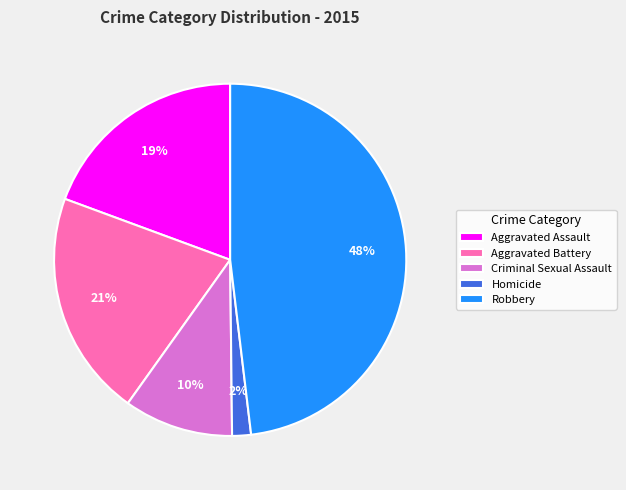

To the nearest percent, what portion does Criminal Sexual Assault represent?

10%